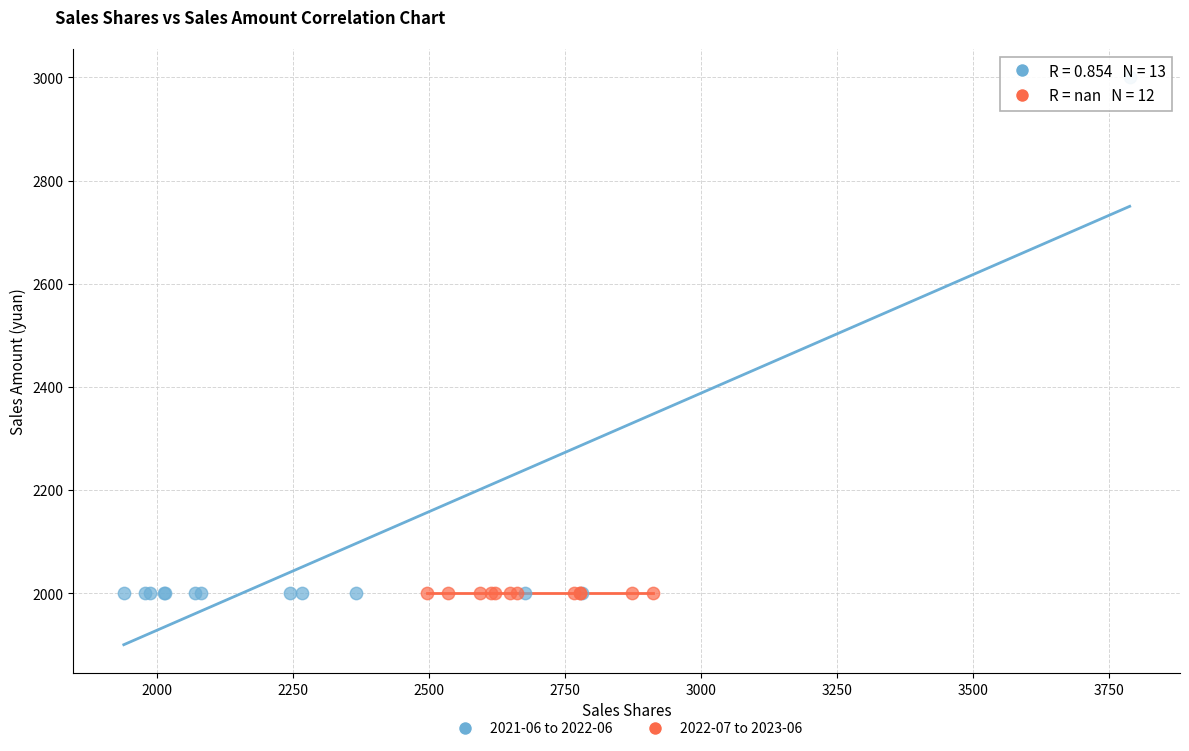

Which series contains the highest Y value?

2021-06 to 2022-06